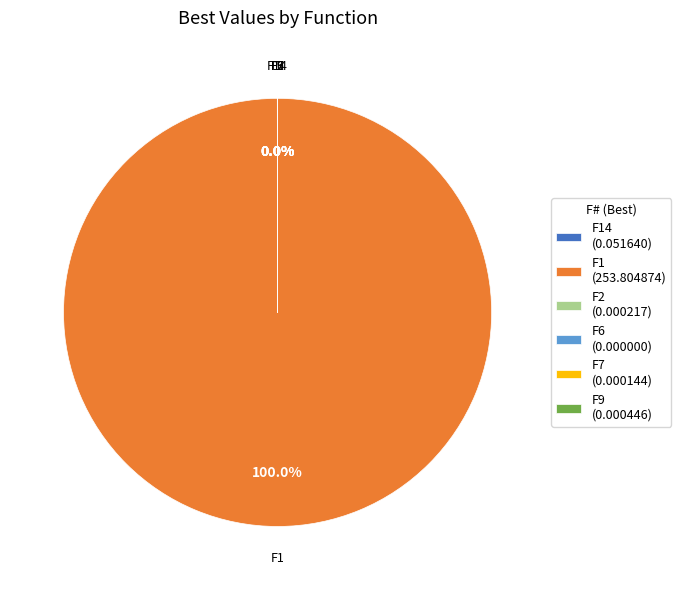

Does F1 represent more than half of the total?

Yes